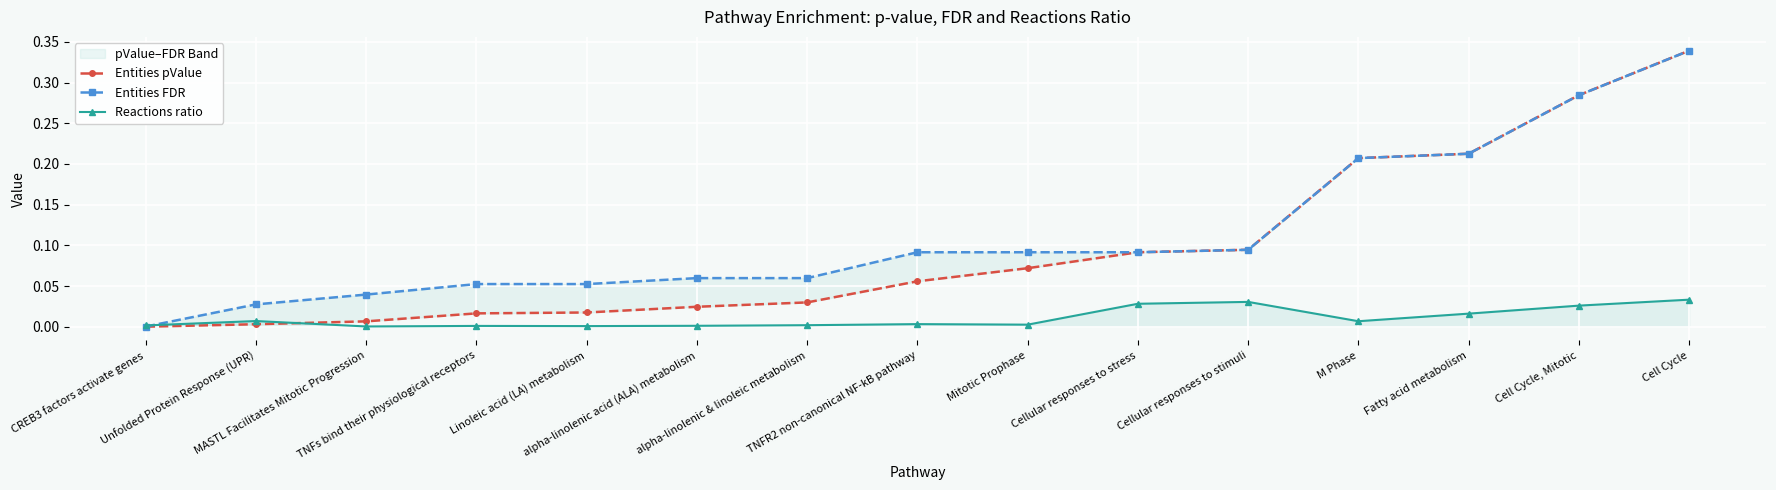

What is the difference between the maximum and minimum values in the Entities FDR series?

0.3